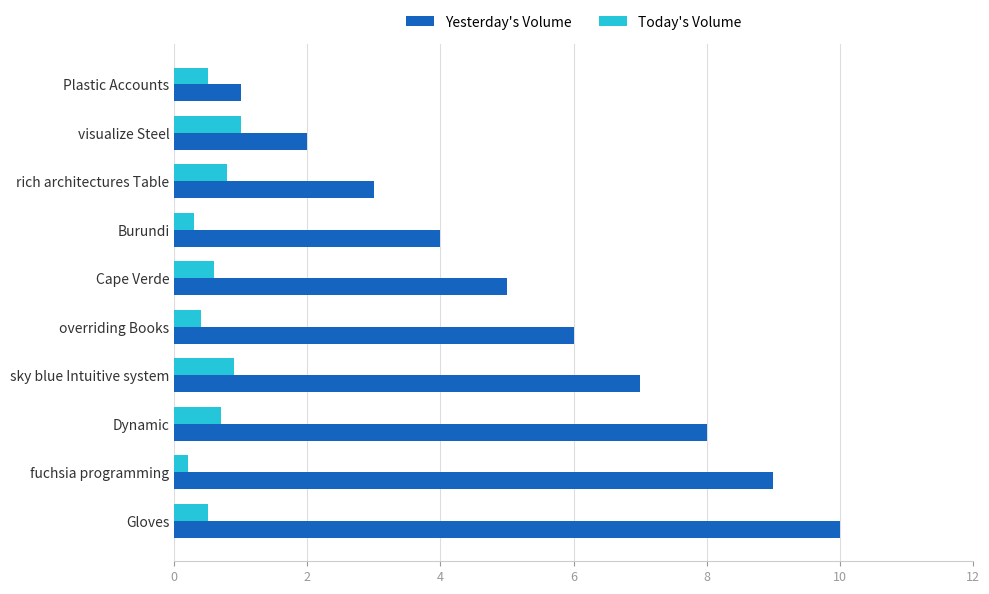

Rank the series by their maximum value, from lowest to highest.

Today's Volume, Yesterday's Volume